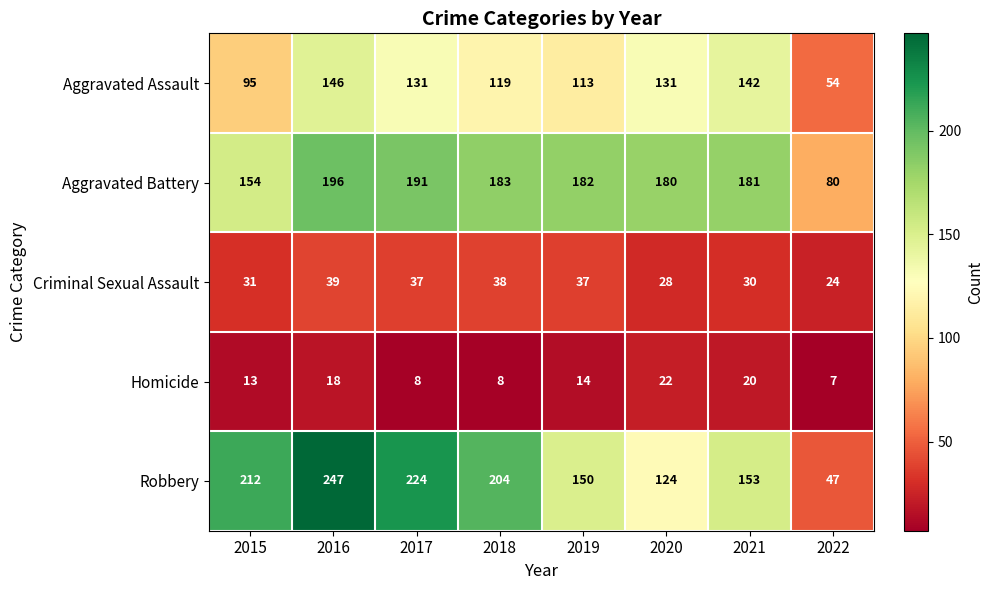

What is the difference between the maximum and second lowest values in the Aggravated Assault series?

51